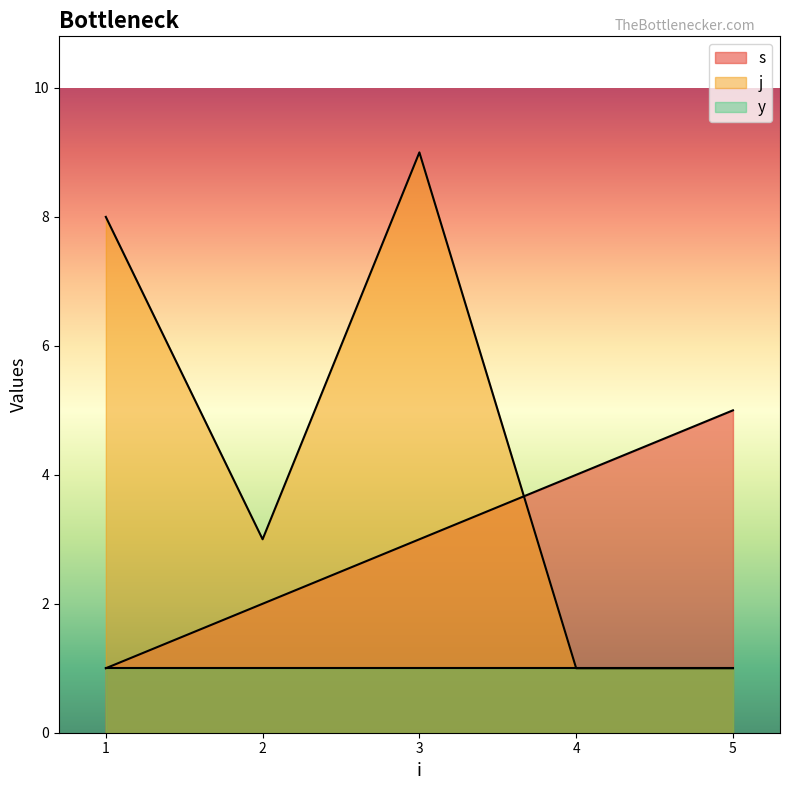

List the series in order of their peak value, highest first.

j, s, y